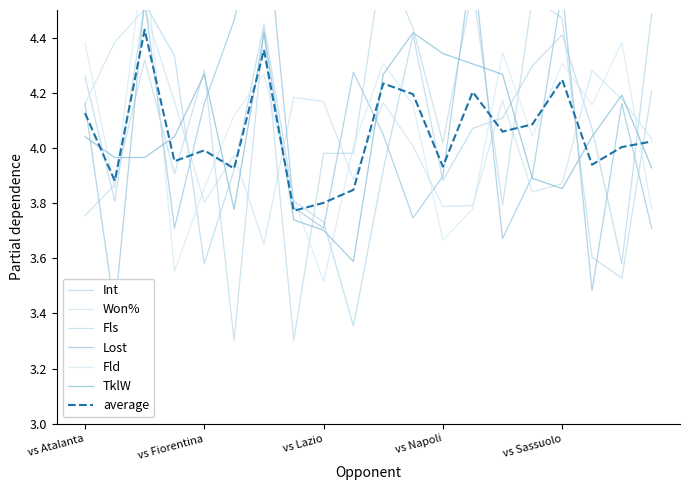

Which series ends up on top after the final intersection of TklW and Won%?

Won%